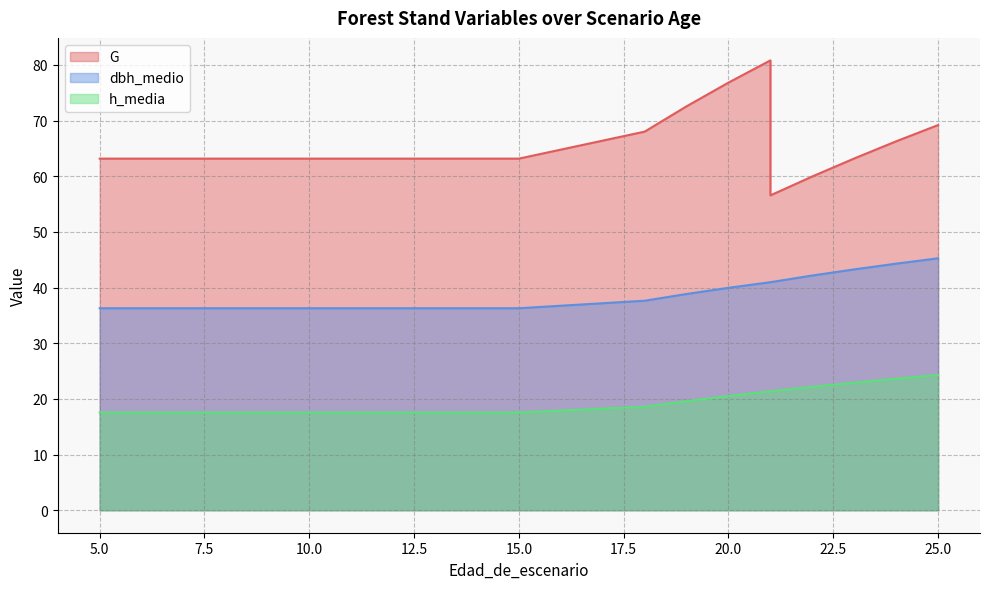

Reading left to right, extract all data points from this chart.

G: 5=63.2	6=63.2	7=63.2	8=63.2	9=63.2	10=63.2	11=63.2	12=63.2	13=63.2	14=63.2	15=63.2	18=68.0	19=72.6	20=76.8	21=80.8	21=56.6	22=60.0	23=63.2	24=66.3	25=69.2
dbh_medio: 5=36.3	6=36.3	7=36.3	8=36.3	9=36.3	10=36.3	11=36.3	12=36.3	13=36.3	14=36.3	15=36.3	18=37.6	19=38.9	20=40.0	21=41.0	21=41.0	22=42.2	23=43.3	24=44.3	25=45.3
h_media: 5=17.6	6=17.6	7=17.6	8=17.6	9=17.6	10=17.6	11=17.6	12=17.6	13=17.6	14=17.6	15=17.6	18=18.6	19=19.6	20=20.5	21=21.4	21=21.4	22=22.2	23=22.9	24=23.6	25=24.3